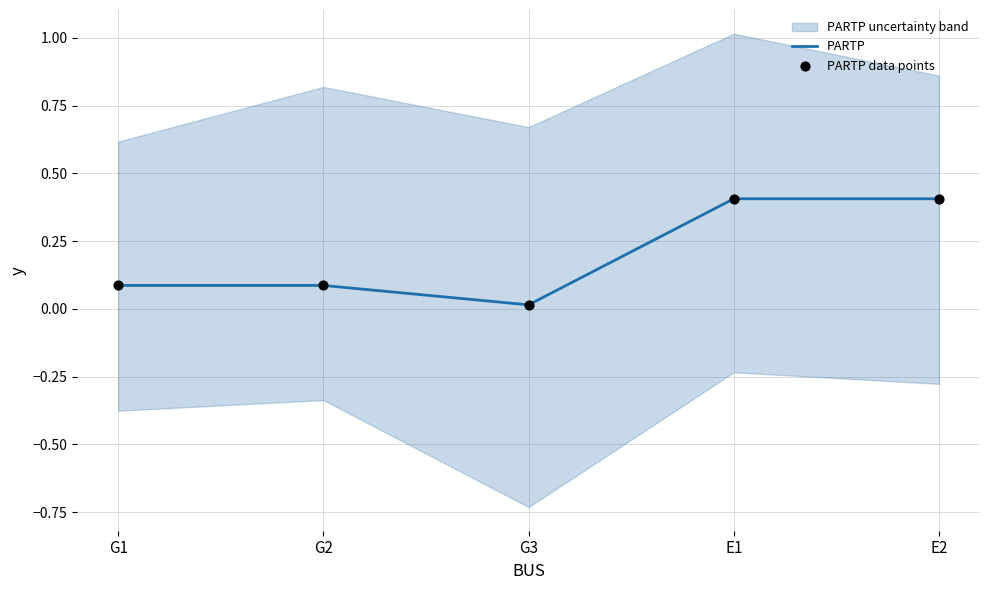

Which series has the largest total across all categories?

PARTP